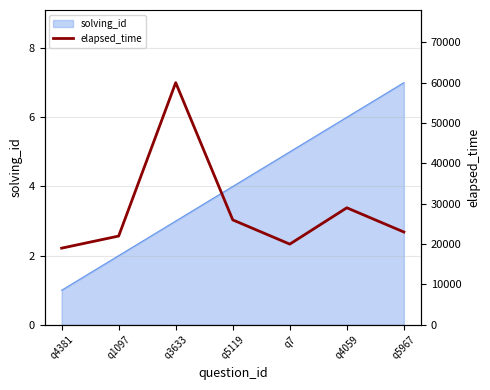

Which category has the highest value in the solving_id series?

q5967